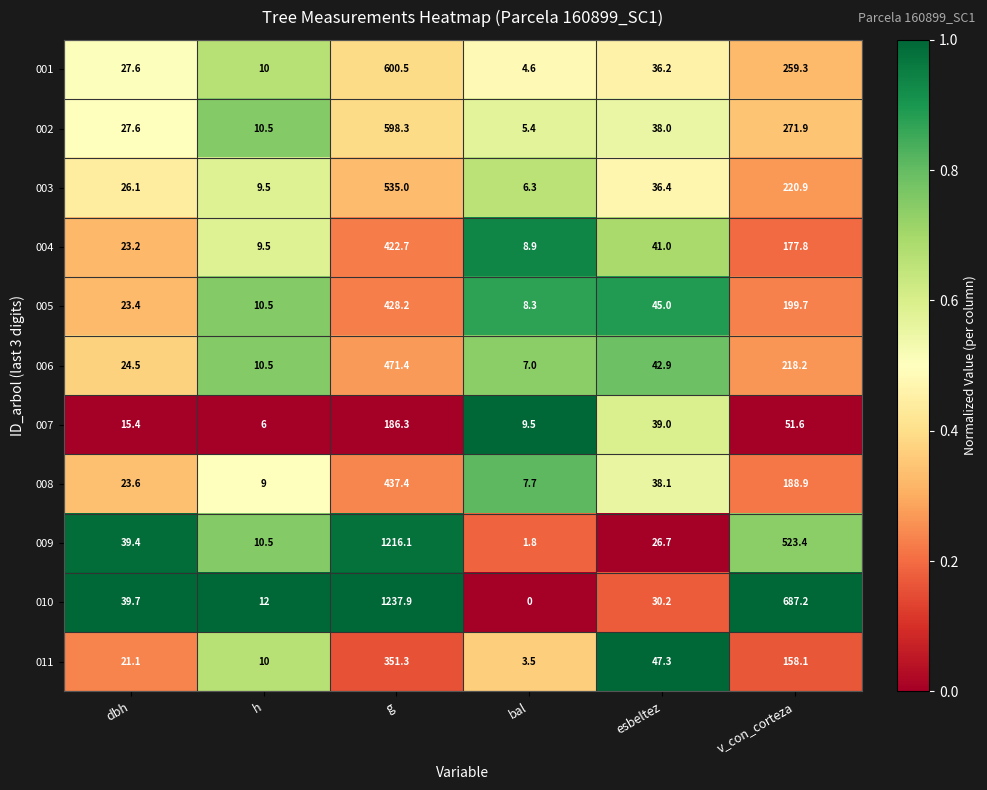

What is the difference between the highest and lowest values at dbh?

24.3